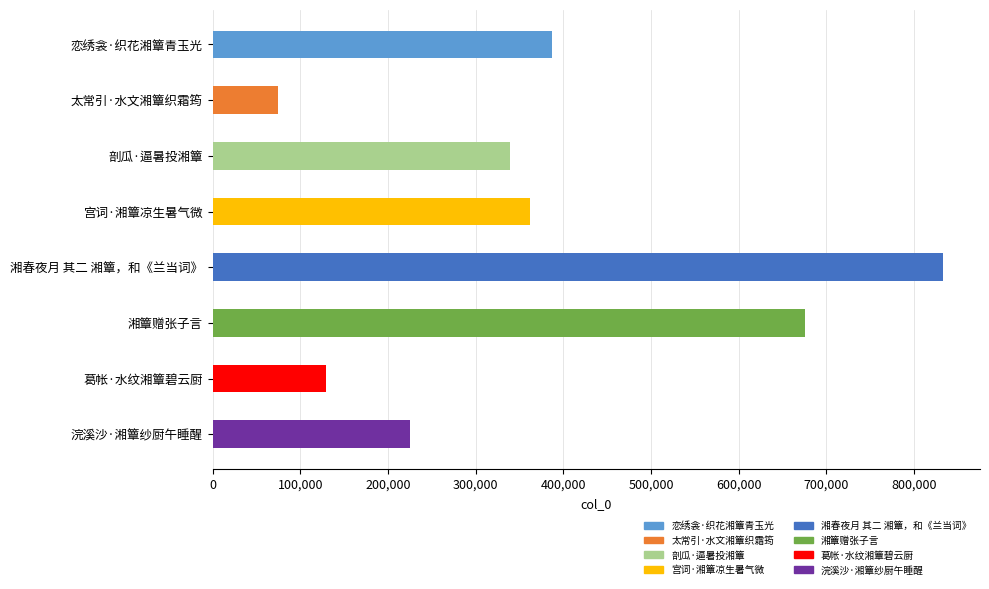

List the labels in order of value, smallest first.

太常引·水文湘簟织霜筠, 葛帐·水纹湘簟碧云厨, 浣溪沙·湘簟纱厨午睡醒, 剖瓜·逼暑投湘簟, 宫词·湘簟凉生暑气微, 恋绣衾·织花湘簟青玉光, 湘簟赠张子言, 湘春夜月 其二 湘簟，和《兰当词》